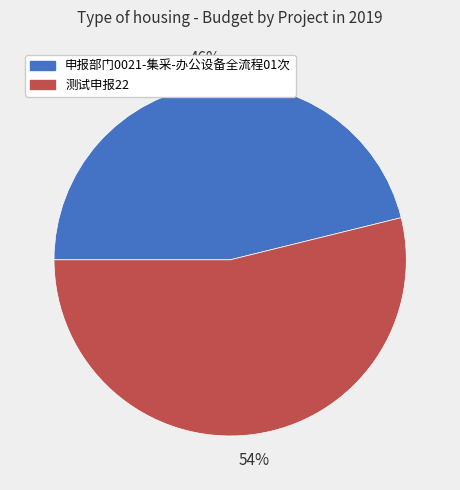

To the nearest percent, what is the difference between the largest and smallest slice percentages?

8%